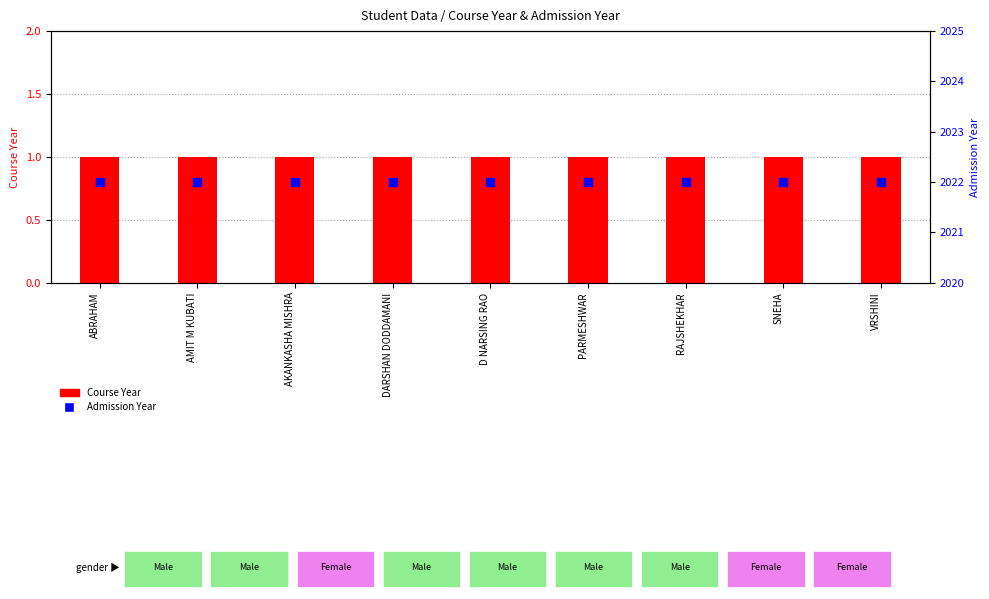

Is the value of Admission Year at ABRAHAM greater than the value of Course Year at RAJSHEKHAR?

Yes